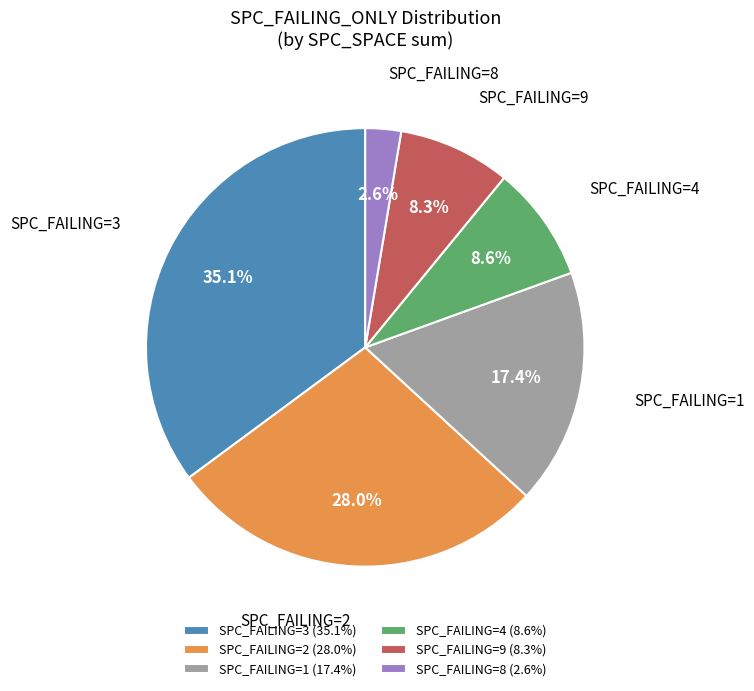

Which has a higher value, SPC_FAILING=3 (35.1%) or SPC_FAILING=2 (28.0%)?

SPC_FAILING=3 (35.1%)